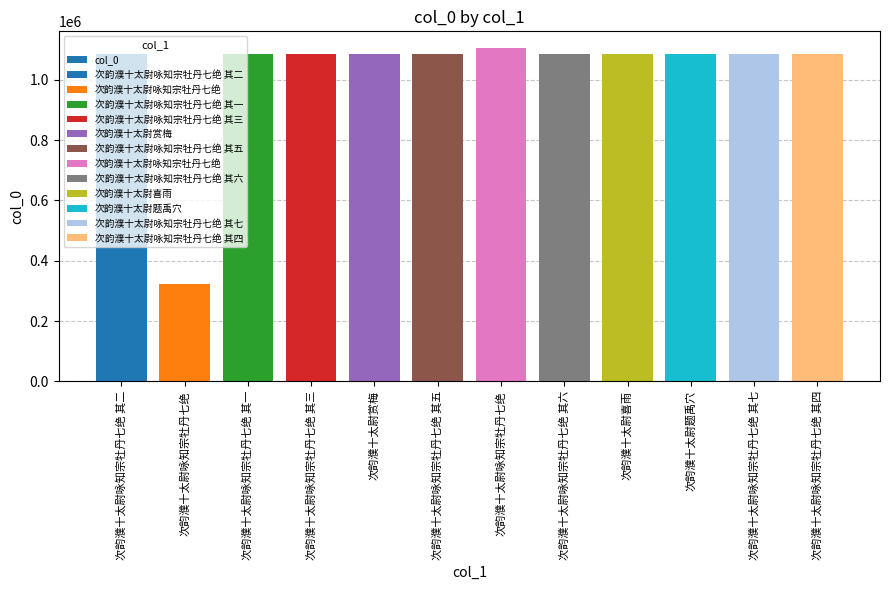

Reading right to left, extract all data points from this chart.

次韵濮十太尉咏知宗牡丹七绝 其四=1084957	次韵濮十太尉咏知宗牡丹七绝 其七=1084960	次韵濮十太尉题禹穴=1085054	次韵濮十太尉喜雨=1085051	次韵濮十太尉咏知宗牡丹七绝 其六=1084959	次韵濮十太尉咏知宗牡丹七绝=1105622	次韵濮十太尉咏知宗牡丹七绝 其五=1084958	次韵濮十太尉赏梅=1084940	次韵濮十太尉咏知宗牡丹七绝 其三=1084956	次韵濮十太尉咏知宗牡丹七绝 其一=1084954	次韵濮十太尉咏知宗牡丹七绝=323201	次韵濮十太尉咏知宗牡丹七绝 其二=1084955